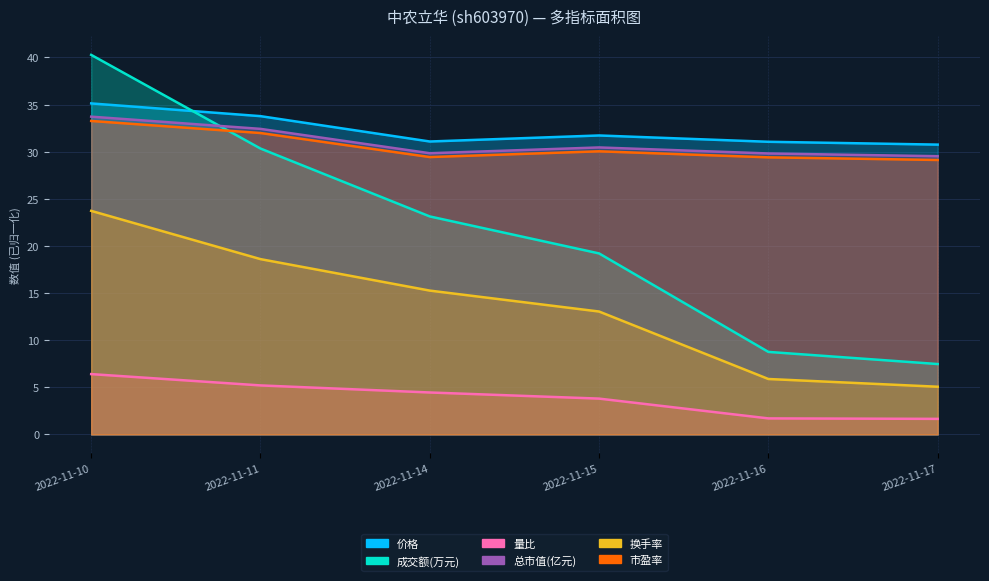

Reading right to left, what are all the values shown in this chart?

价格: 30.8	31.1	31.7	31.1	33.8	35.1
成交额(万元): 7.5	8.8	19.2	23.1	30.3	40.3
量比: 1.7	1.7	3.8	4.5	5.2	6.4
总市值(亿元): 29.5	29.8	30.4	29.8	32.4	33.7
换手率: 5.1	5.9	13.0	15.3	18.6	23.7
市盈率: 29.1	29.4	30.0	29.4	32.0	33.3